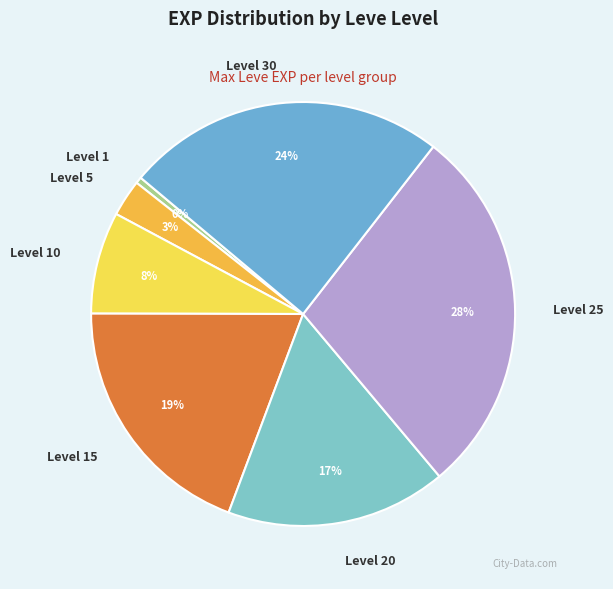

Is Level 1 the majority of the pie?

No